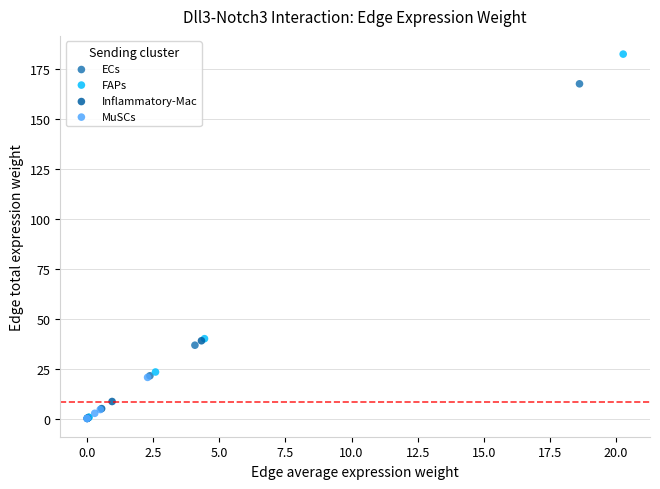

Which series contains the highest Y value?

FAPs